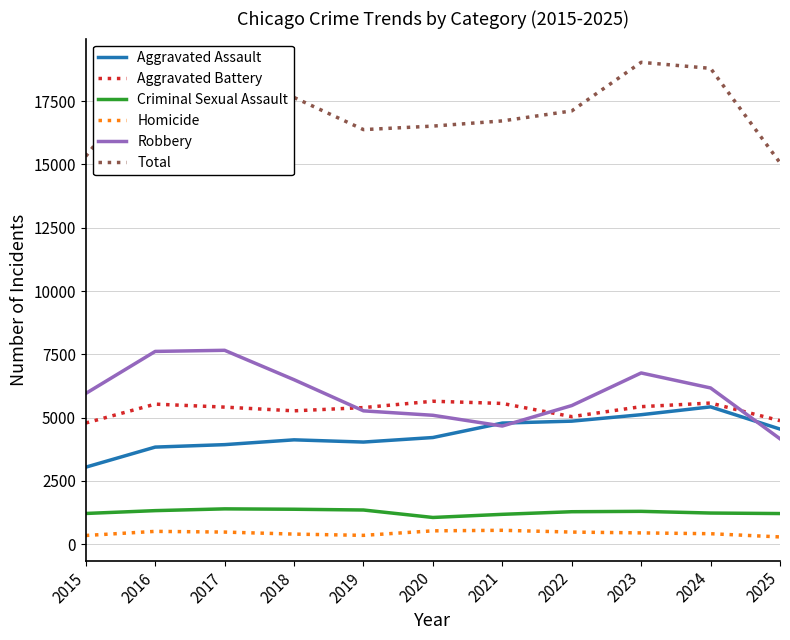

True or false: Robbery and Criminal Sexual Assault intersect in this chart.

False